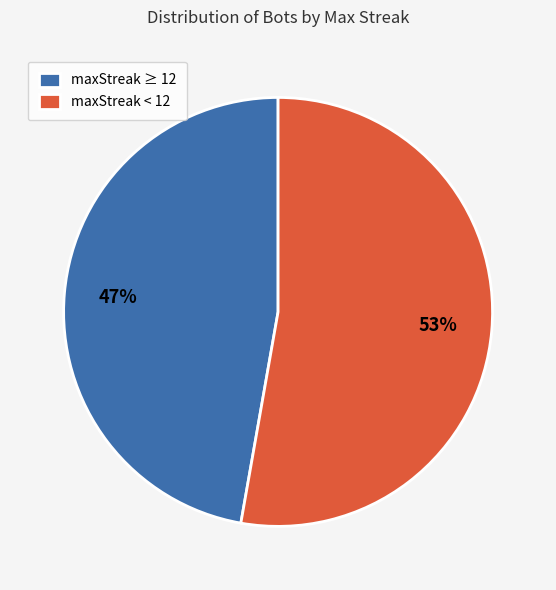

Which has a higher value, maxStreak < 12 or maxStreak ≥ 12?

maxStreak < 12